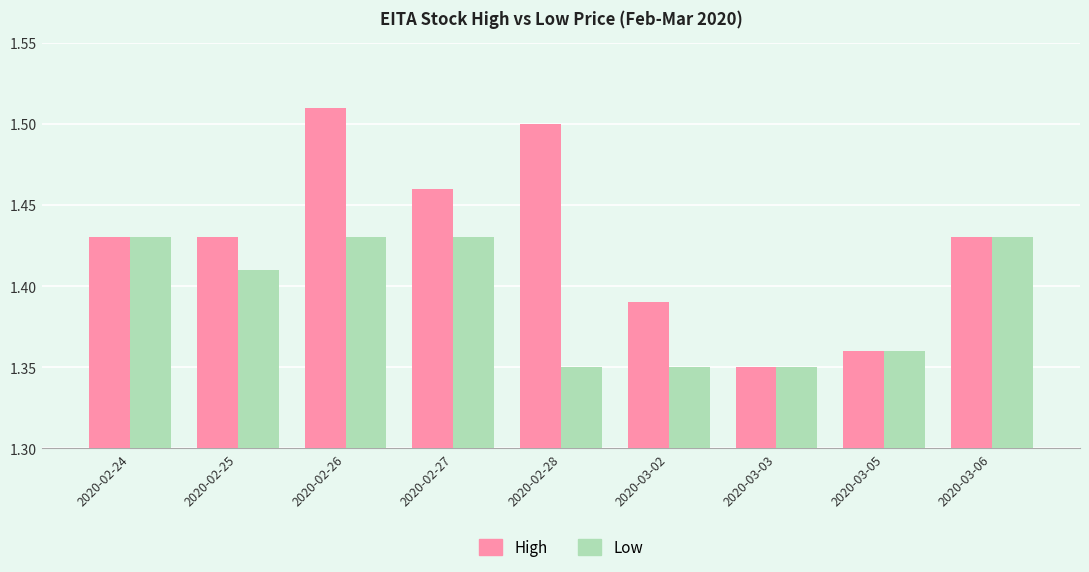

At which category does the chart reach its peak across all series?

2020-02-26